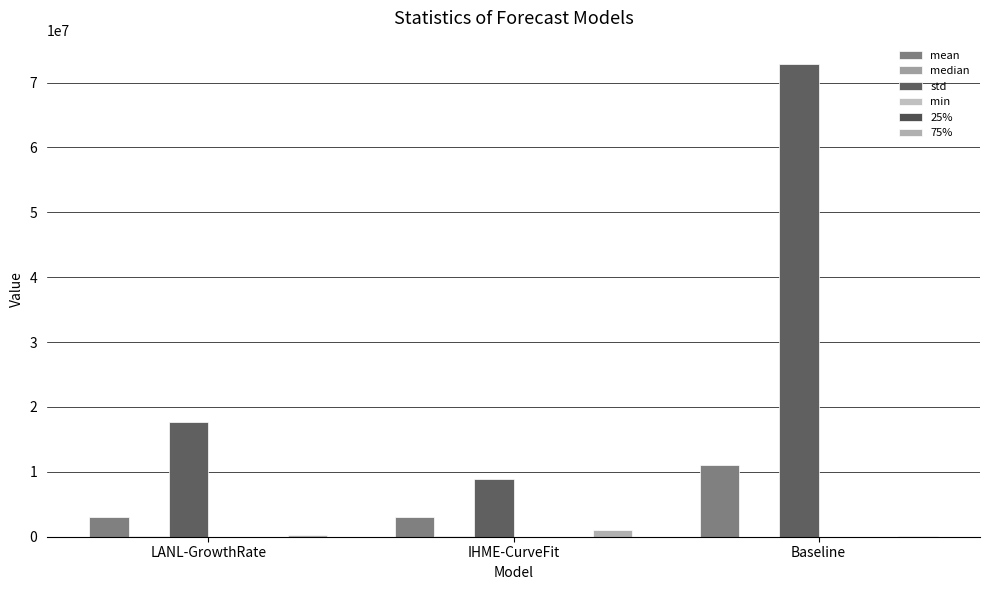

Reading left to right, transcribe all the data shown in this chart.

mean: 2967717.4	2998627.1	11051398.5
median: 54673.1	82520.0	9886.0
std: 17740977.5	8971507.1	72812279.0
min: 2.4	14.7	0.0
25%: 2601.4	2422.3	1969.5
75%: 281869.6	1050126.6	69715.2